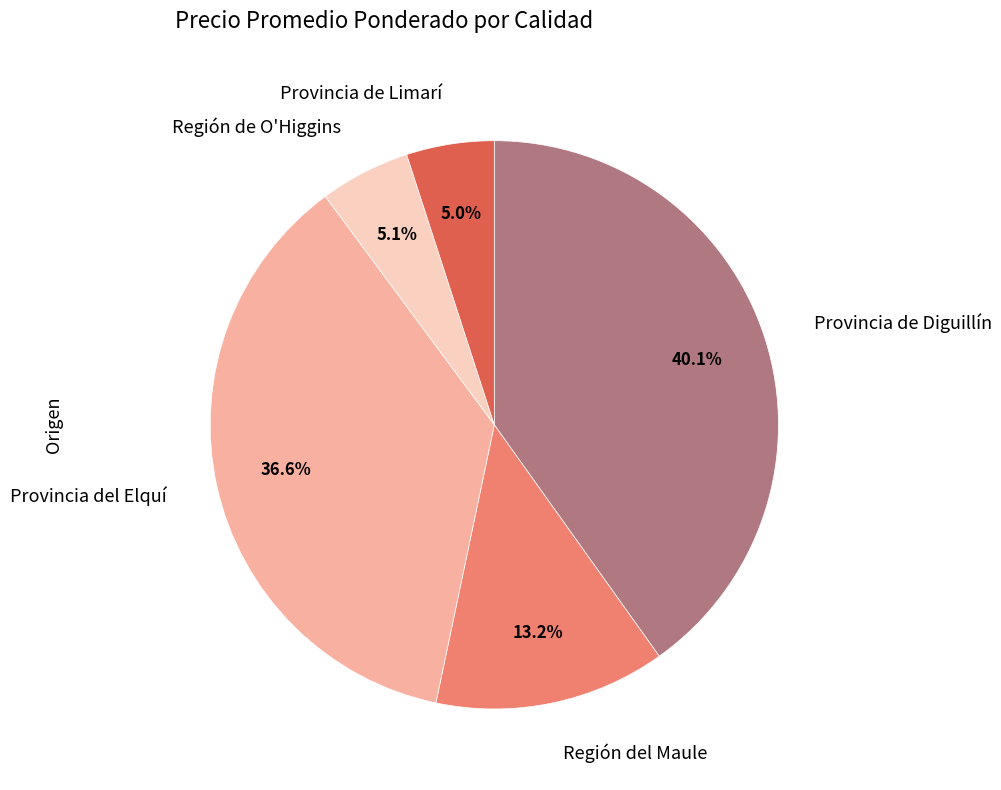

Does Región de O'Higgins account for over 50% of the chart?

No